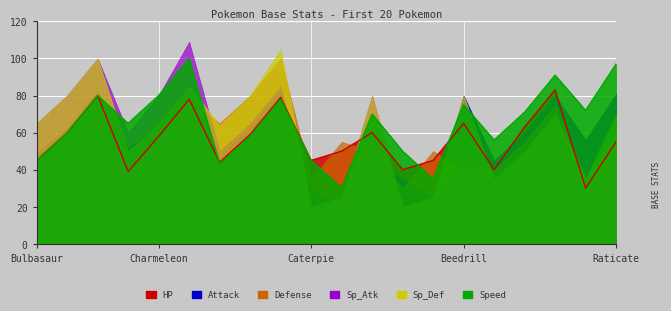

What are all the series names shown in the legend?

HP, Attack, Defense, Sp_Atk, Sp_Def, Speed